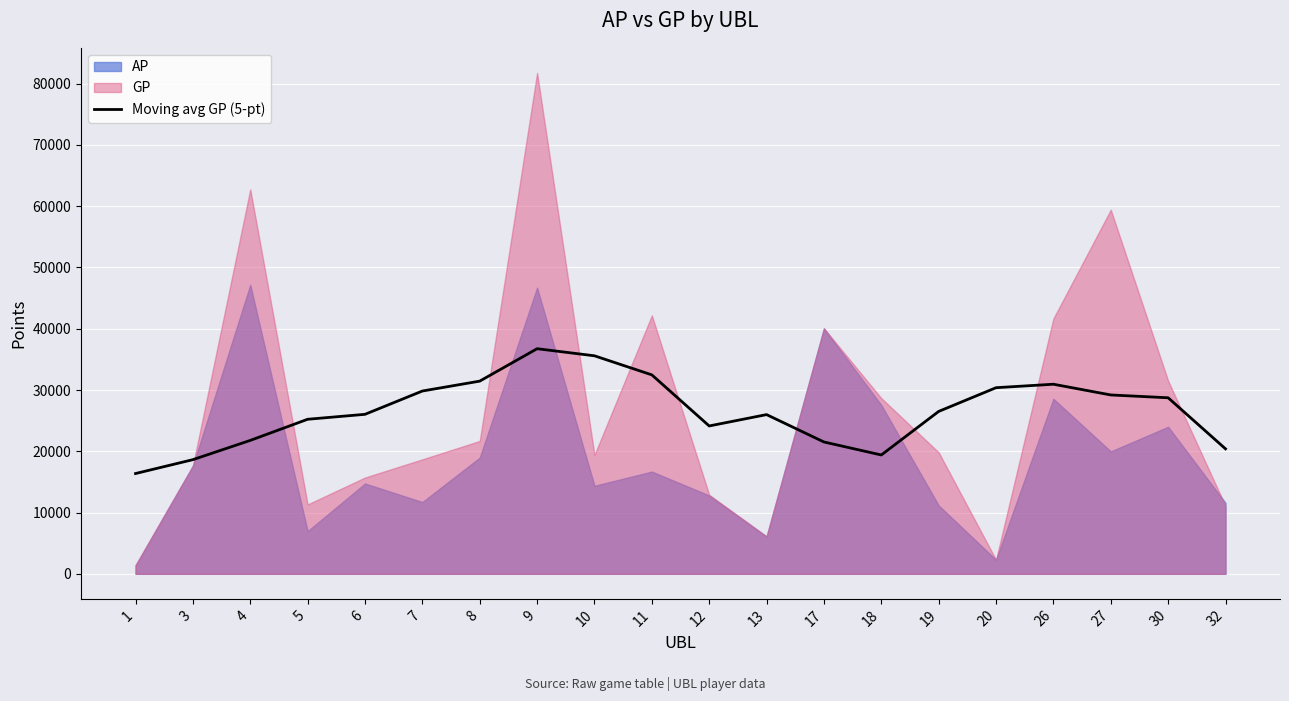

What is the value of the 1st point from the left?

16366.6